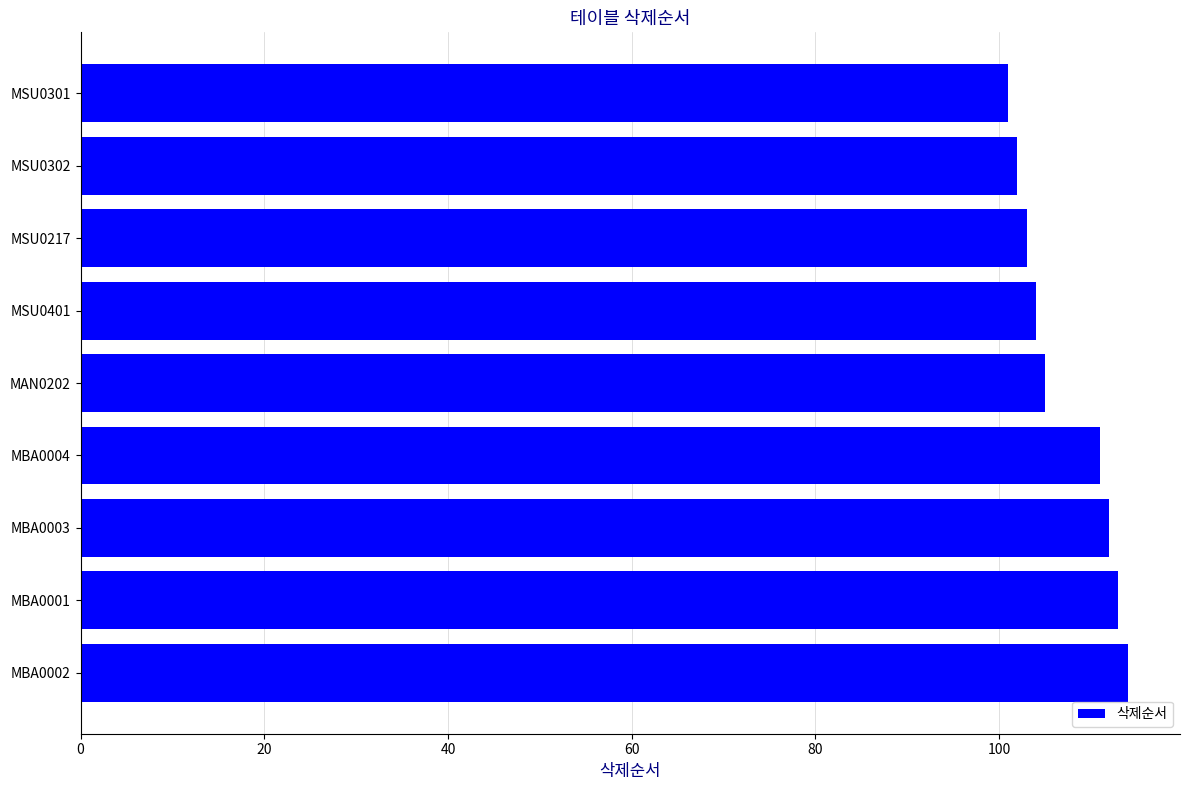

Reading bottom to top, what are all the values shown in this chart?

114	113	112	111	105	104	103	102	101